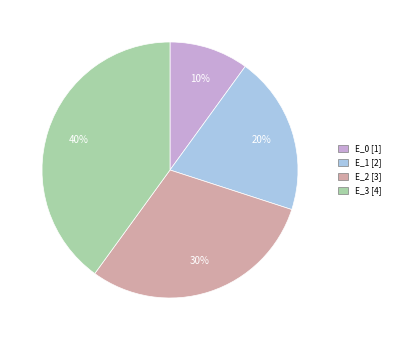

Do E_3 and E_1 together represent more than half of the pie?

Yes